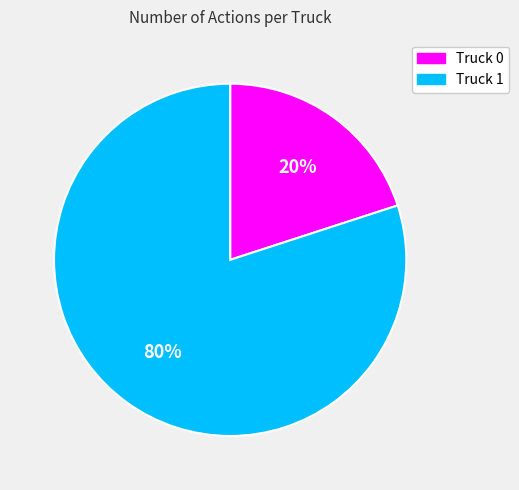

Is it true that Truck 0 is 7% of the pie?

False